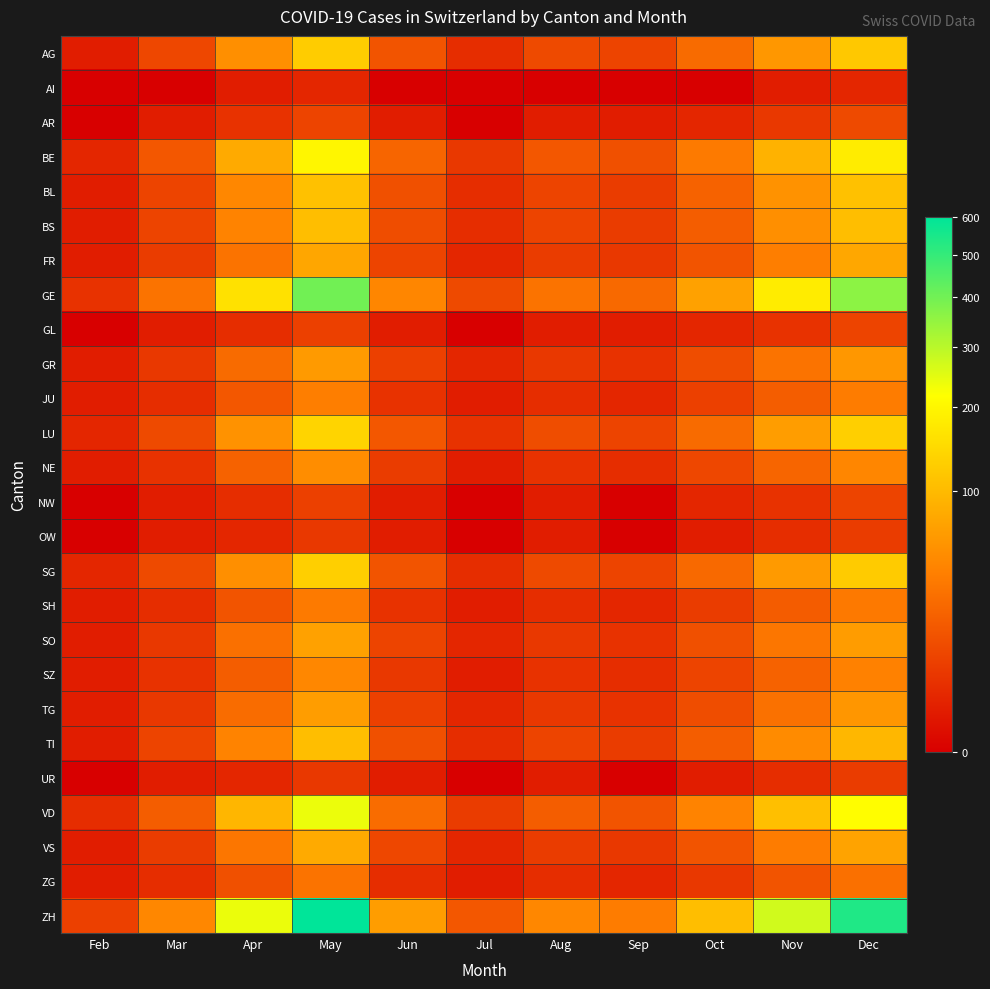

Reading right to left, extract all data points from this chart.

AG: Dec=120	Nov=60	Oct=25	Sep=8	Aug=10	Jul=3	Jun=14	May=125	Apr=52	Mar=9	Feb=1
AI: Dec=2	Nov=1	Oct=0	Sep=0	Aug=0	Jul=0	Jun=0	May=2	Apr=1	Mar=0	Feb=0
AR: Dec=10	Nov=5	Oct=2	Sep=1	Aug=1	Jul=0	Jun=1	May=8	Apr=4	Mar=1	Feb=0
BE: Dec=180	Nov=90	Oct=35	Sep=12	Aug=15	Jul=5	Jun=22	May=200	Apr=80	Mar=15	Feb=2
BL: Dec=110	Nov=55	Oct=20	Sep=6	Aug=8	Jul=3	Jun=12	May=110	Apr=45	Mar=8	Feb=1
BS: Dec=105	Nov=52	Oct=18	Sep=6	Aug=8	Jul=3	Jun=11	May=105	Apr=42	Mar=8	Feb=1
FR: Dec=76	Nov=38	Oct=14	Sep=5	Aug=6	Jul=2	Jun=8	May=75	Apr=30	Mar=6	Feb=1
GE: Dec=360	Nov=180	Oct=70	Sep=24	Aug=30	Jul=10	Jun=44	May=400	Apr=160	Mar=30	Feb=4
GL: Dec=8	Nov=4	Oct=2	Sep=1	Aug=1	Jul=0	Jun=1	May=7	Apr=3	Mar=1	Feb=0
GR: Dec=60	Nov=30	Oct=11	Sep=4	Aug=5	Jul=2	Jun=7	May=62	Apr=25	Mar=5	Feb=1
JU: Dec=36	Nov=18	Oct=7	Sep=2	Aug=3	Jul=1	Jun=4	May=38	Apr=15	Mar=3	Feb=1
LU: Dec=130	Nov=65	Oct=25	Sep=8	Aug=11	Jul=4	Jun=15	May=138	Apr=55	Mar=10	Feb=2
NE: Dec=44	Nov=22	Oct=9	Sep=3	Aug=4	Jul=1	Jun=6	May=50	Apr=20	Mar=4	Feb=1
NW: Dec=8	Nov=4	Oct=2	Sep=0	Aug=1	Jul=0	Jun=1	May=7	Apr=3	Mar=1	Feb=0
OW: Dec=6	Nov=3	Oct=1	Sep=0	Aug=1	Jul=0	Jun=1	May=5	Apr=2	Mar=1	Feb=0
SG: Dec=124	Nov=62	Oct=24	Sep=8	Aug=10	Jul=3	Jun=14	May=130	Apr=52	Mar=10	Feb=2
SH: Dec=34	Nov=17	Oct=6	Sep=2	Aug=3	Jul=1	Jun=4	May=35	Apr=14	Mar=3	Feb=1
SO: Dec=64	Nov=32	Oct=12	Sep=4	Aug=5	Jul=2	Jun=8	May=70	Apr=28	Mar=5	Feb=1
SZ: Dec=40	Nov=20	Oct=8	Sep=3	Aug=4	Jul=1	Jun=5	May=45	Apr=18	Mar=4	Feb=1
TG: Dec=58	Nov=29	Oct=11	Sep=4	Aug=5	Jul=2	Jun=7	May=65	Apr=26	Mar=5	Feb=1
TI: Dec=96	Nov=48	Oct=18	Sep=6	Aug=8	Jul=3	Jun=12	May=105	Apr=42	Mar=8	Feb=1
UR: Dec=6	Nov=3	Oct=1	Sep=0	Aug=1	Jul=0	Jun=1	May=5	Apr=2	Mar=1	Feb=0
VD: Dec=214	Nov=107	Oct=42	Sep=14	Aug=18	Jul=6	Jun=26	May=238	Apr=95	Mar=18	Feb=3
VS: Dec=72	Nov=36	Oct=14	Sep=5	Aug=6	Jul=2	Jun=9	May=80	Apr=32	Mar=6	Feb=1
ZG: Dec=28	Nov=14	Oct=5	Sep=2	Aug=3	Jul=1	Jun=3	May=30	Apr=12	Mar=3	Feb=1
ZH: Dec=540	Nov=270	Oct=105	Sep=36	Aug=45	Jul=15	Jun=66	May=600	Apr=240	Mar=45	Feb=7